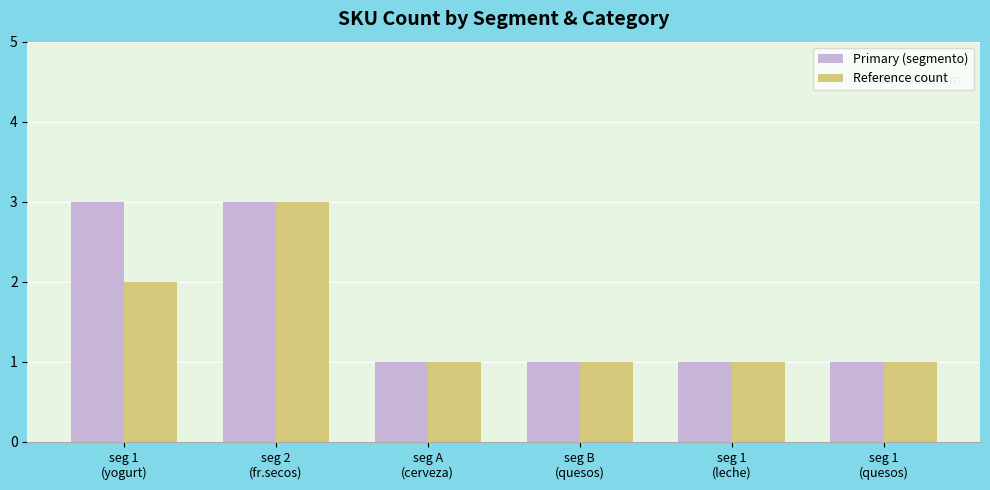

How many distinct data groups are displayed?

2